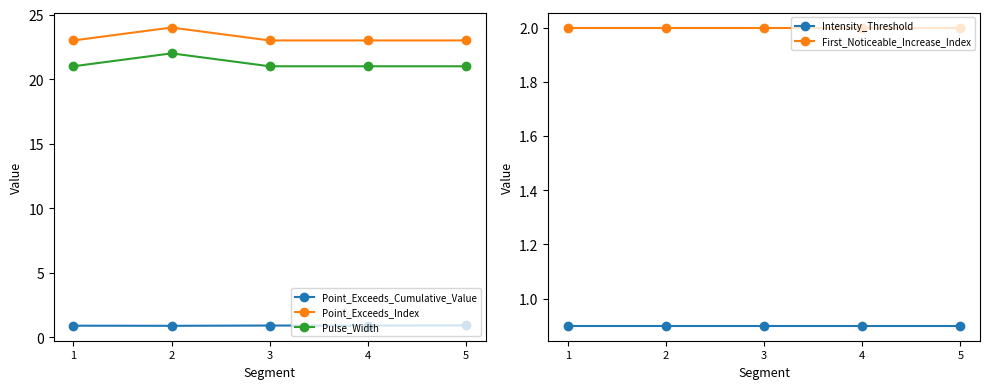

What is the value of the Point_Exceeds_Cumulative_Value point at the 3rd from the left?

0.9